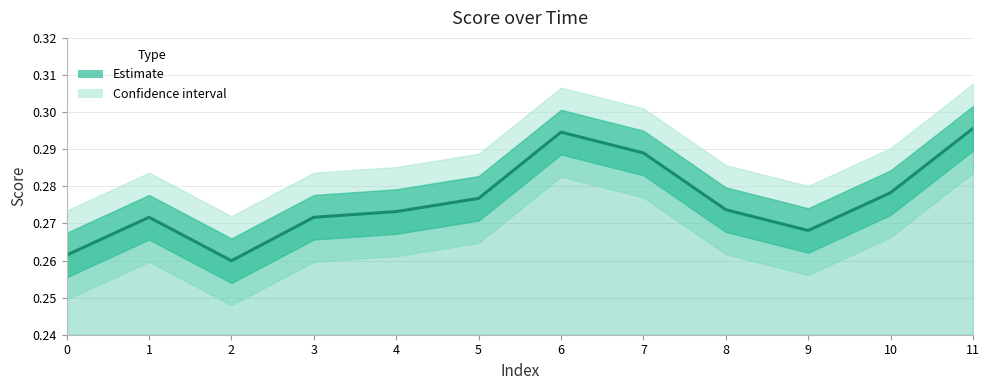

How many points are lower than both their immediate neighbors (excluding endpoints)?

2